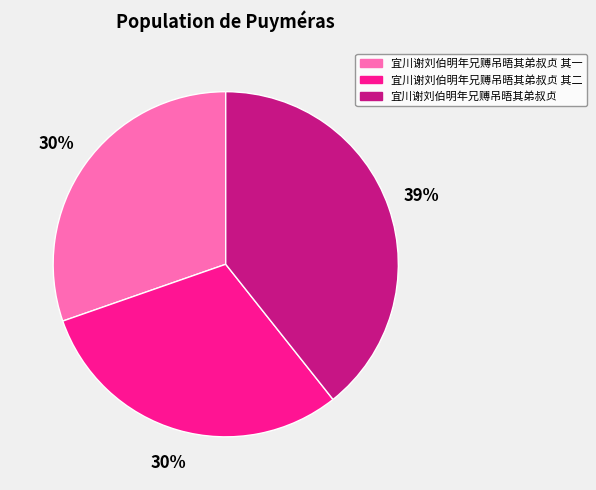

Approximately how many times larger is the value at 宜川谢刘伯明年兄赙吊晤其弟叔贞 其一 compared to 宜川谢刘伯明年兄赙吊晤其弟叔贞 其二?

1.0